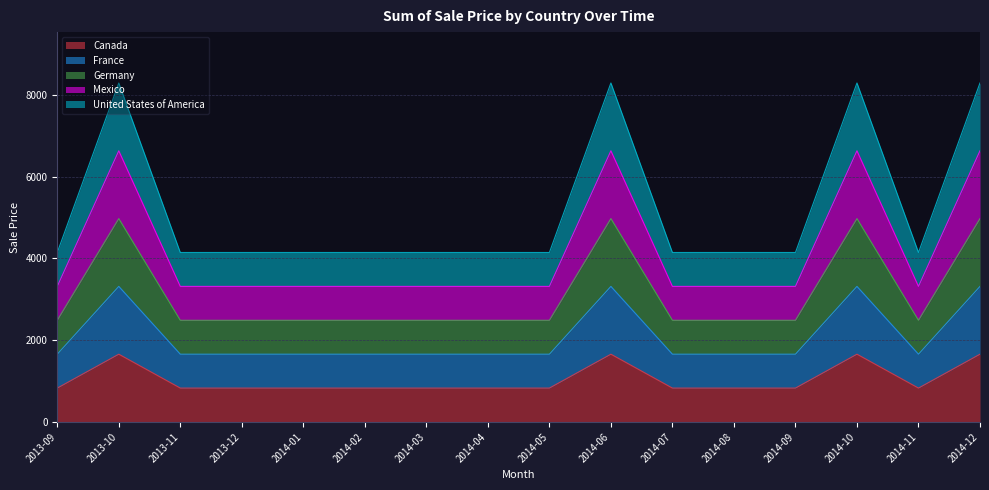

Between 2014-09 and 2013-10, which is larger?

2013-10